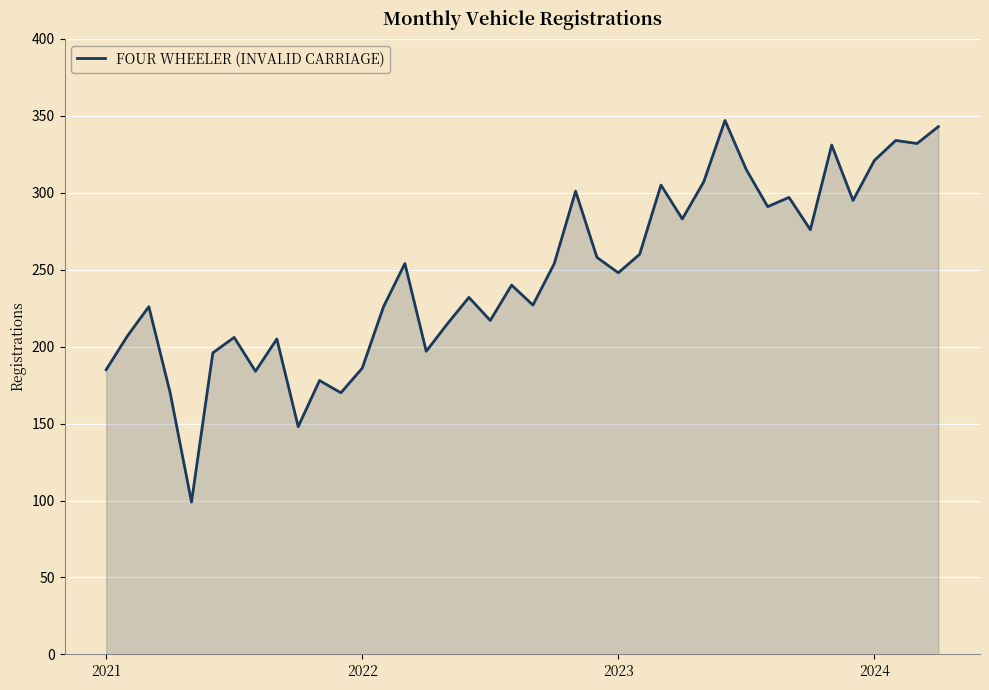

What is the smallest value displayed?

99